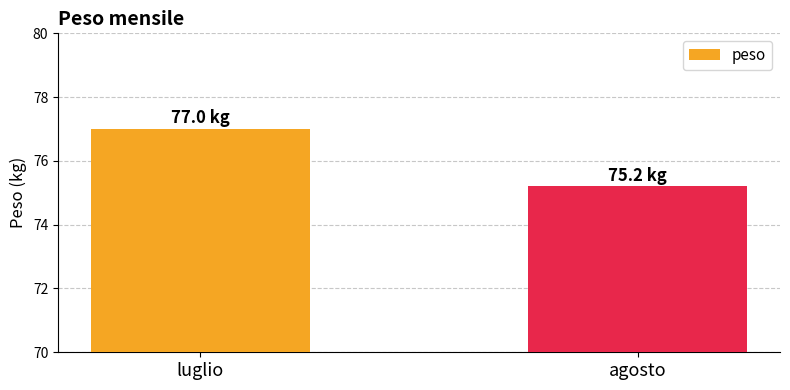

List the labels in order of value, smallest first.

agosto, luglio